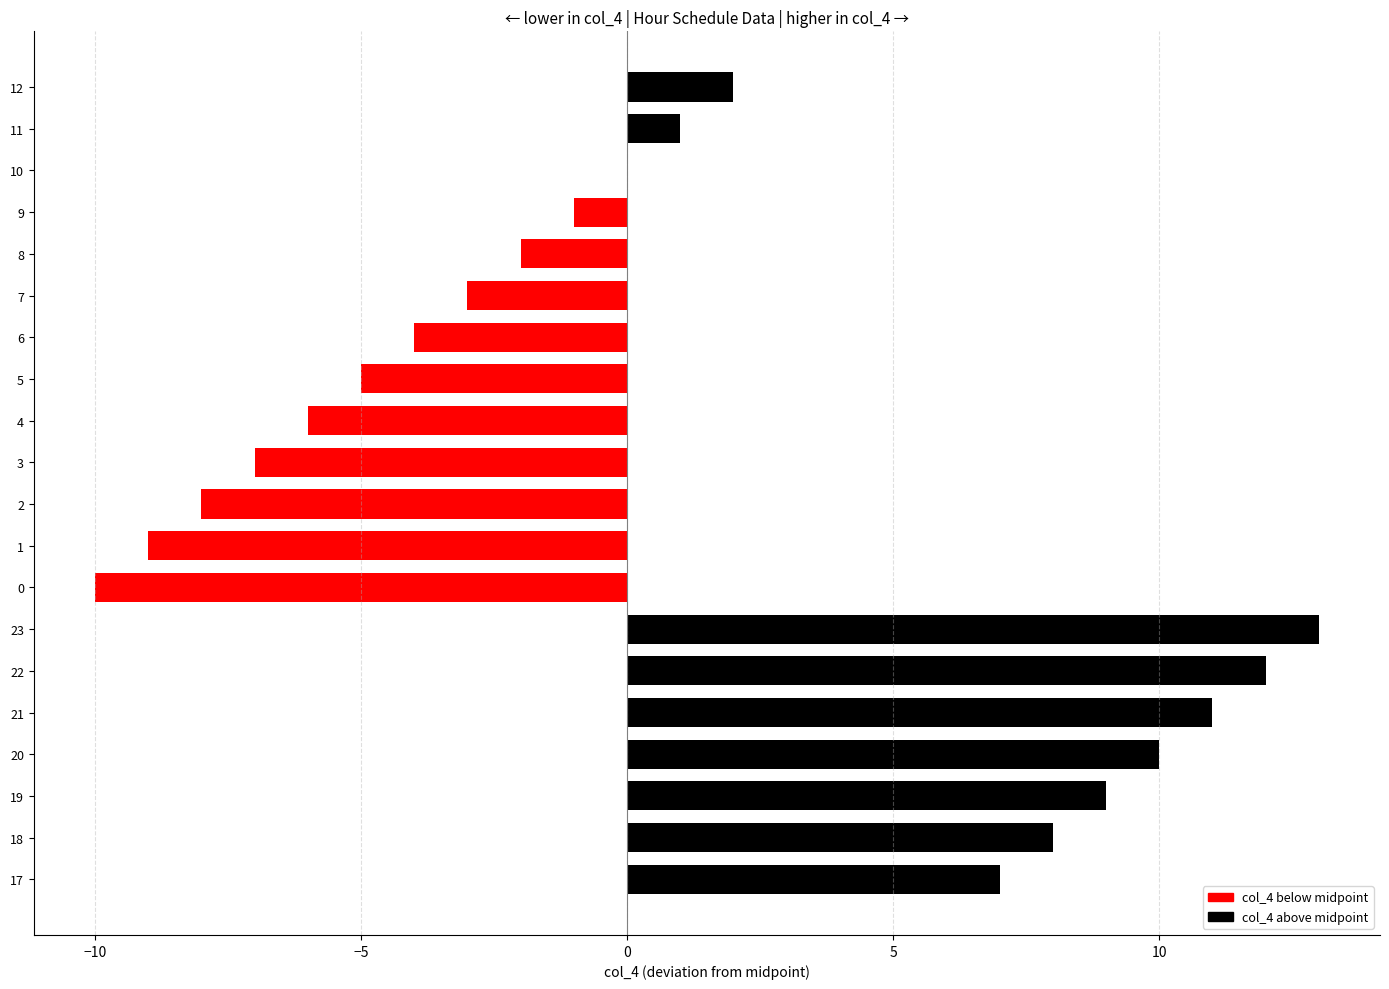

Reading bottom to top, what are all the values shown in this chart?

17=7	18=8	19=9	20=10	21=11	22=12	23=13	0=-10	1=-9	2=-8	3=-7	4=-6	5=-5	6=-4	7=-3	8=-2	9=-1	10=0	11=1	12=2